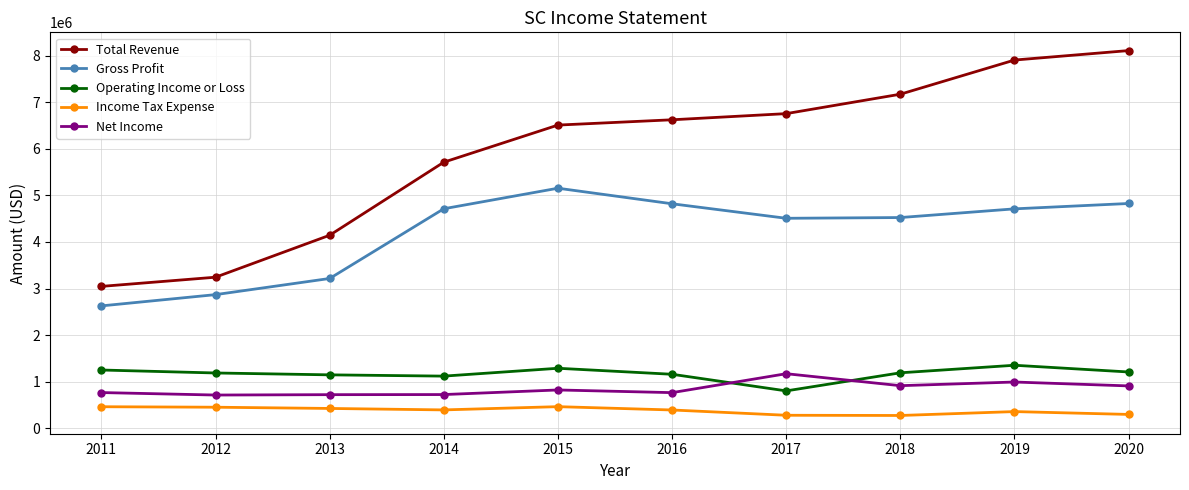

What is the maximum value for Gross Profit?

5154200